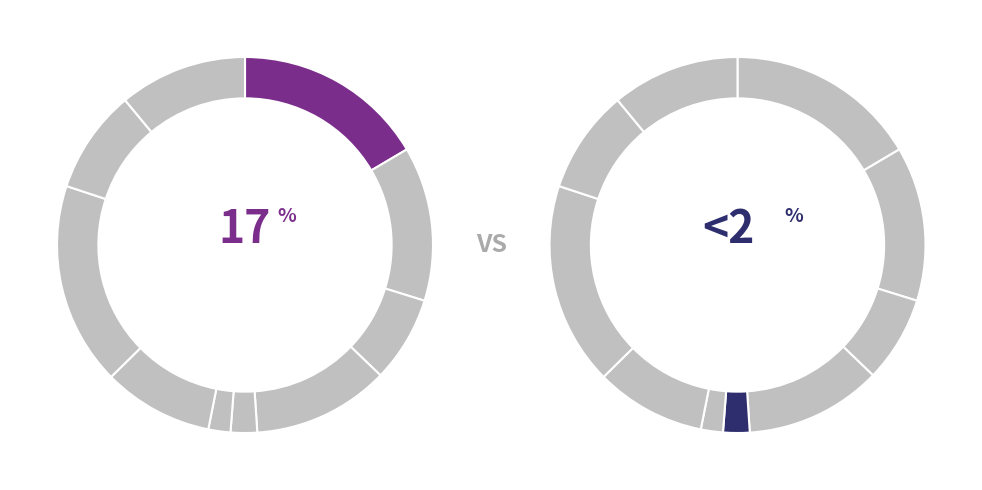

True or false: expenses accounts for 13% of the total.

True